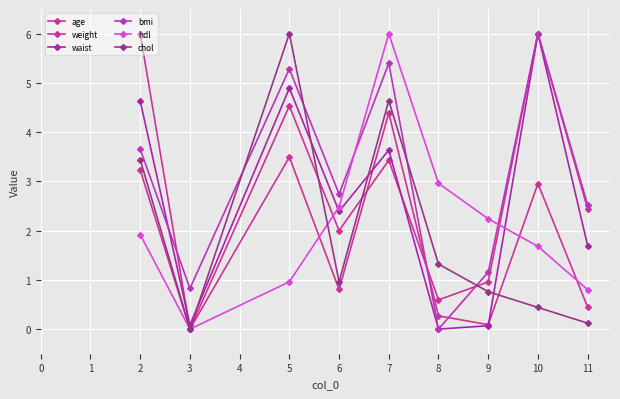

How many lines are shown in the chart?

6